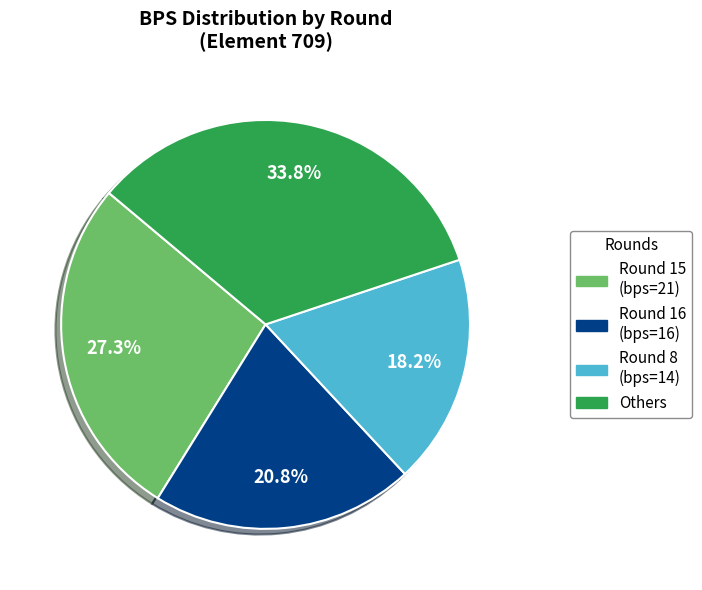

To the nearest percent, what is the average slice percentage?

25%